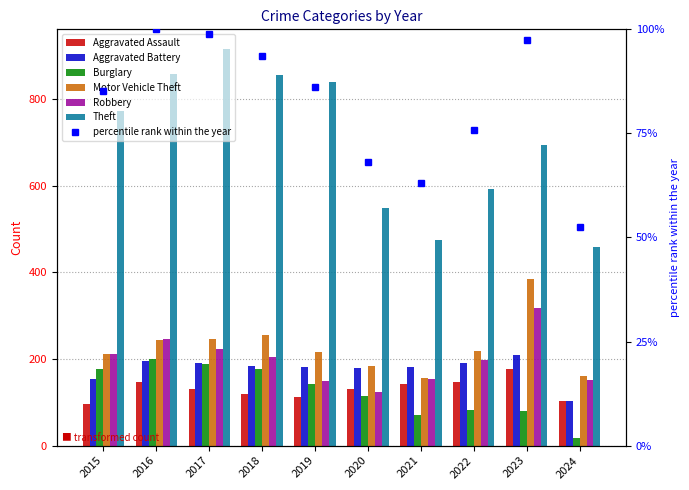

At which label is Aggravated Assault closest to 136?

2017